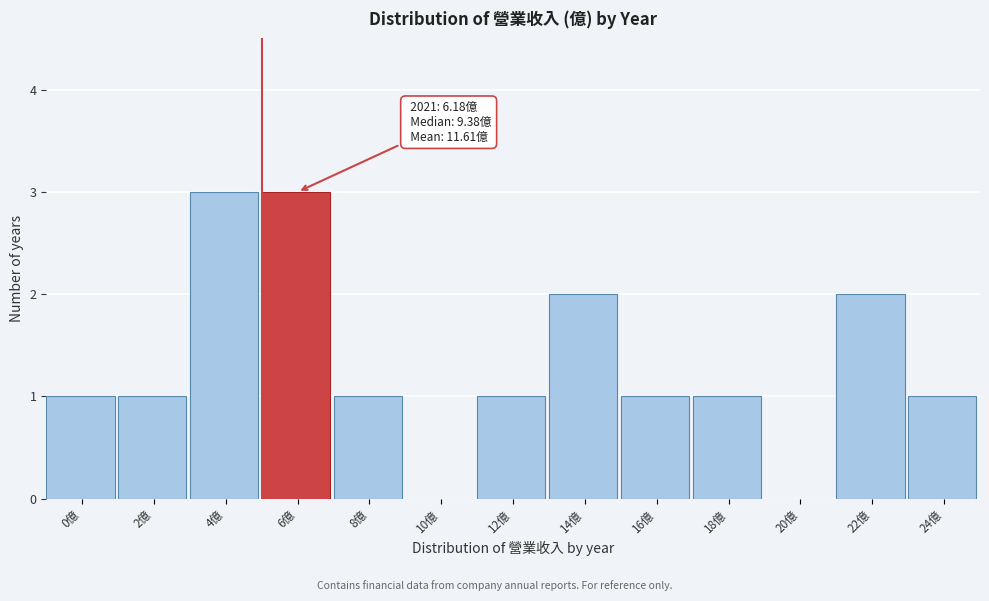

Reading right to left, extract all data points from this chart.

24億=1	22億=2	20億=0	18億=1	16億=1	14億=2	12億=1	10億=0	8億=1	6億=3	4億=3	2億=1	0億=1